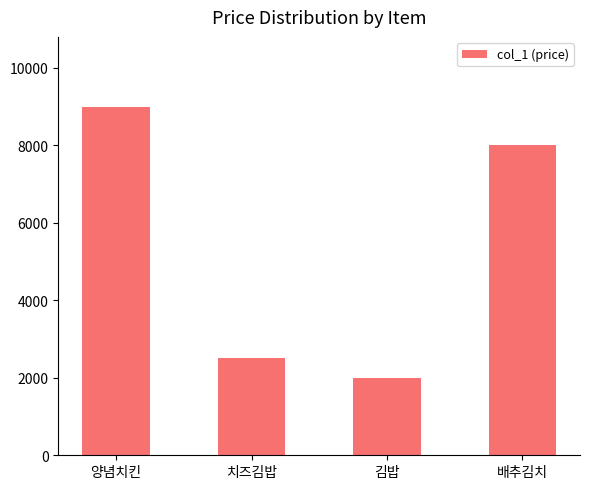

What is the label of the 3rd bar from the left?

김밥